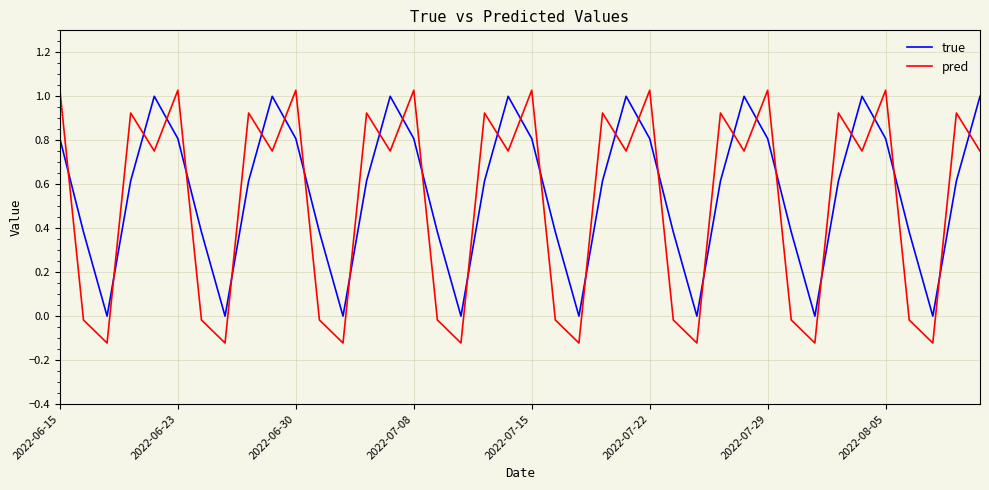

How many intersections are there between true and pred?

31